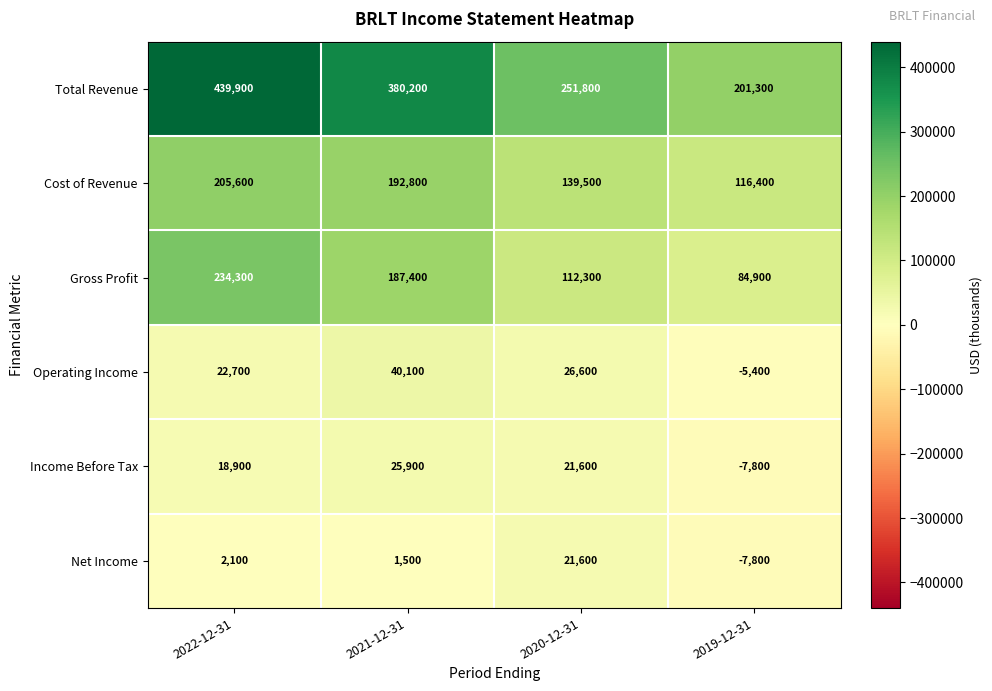

What is the difference between the Cost of Revenue values at 2022-12-31 and 2019-12-31?

89200